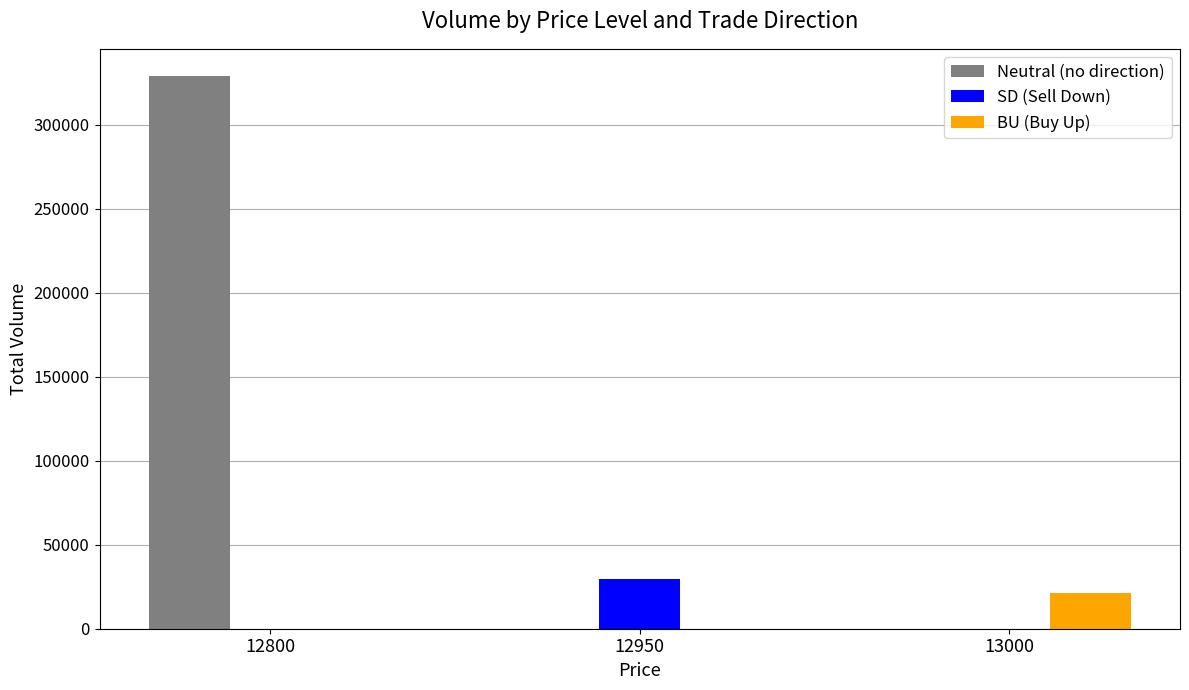

Reading right to left, what are all the values shown in this chart?

Neutral (no direction): 13000=0	12950=0	12800=328900
SD (Sell Down): 13000=0	12950=29800	12800=0
BU (Buy Up): 13000=21100	12950=0	12800=0